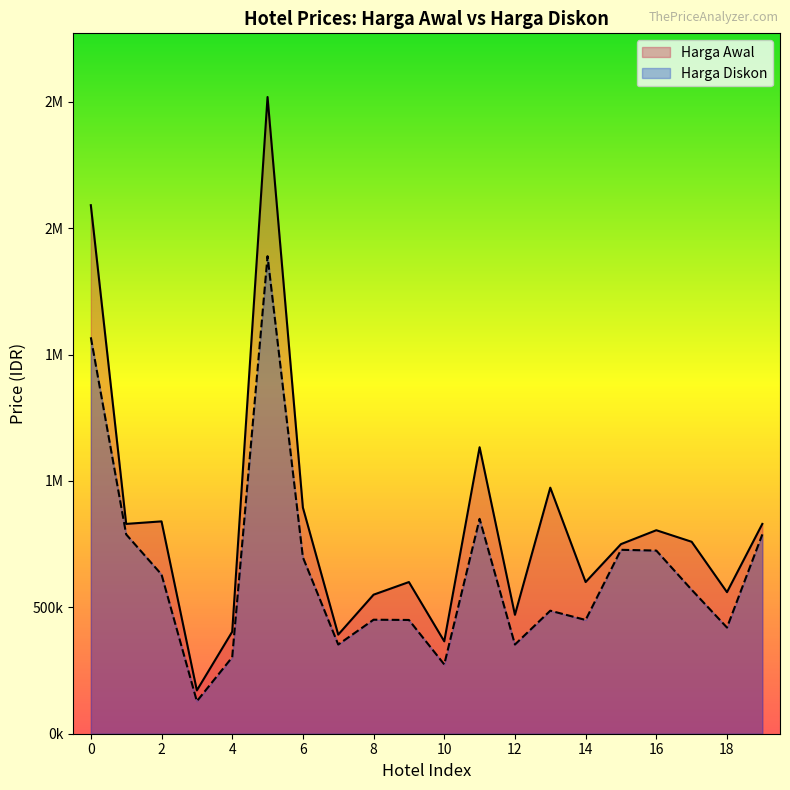

How many data points does each series have?

20